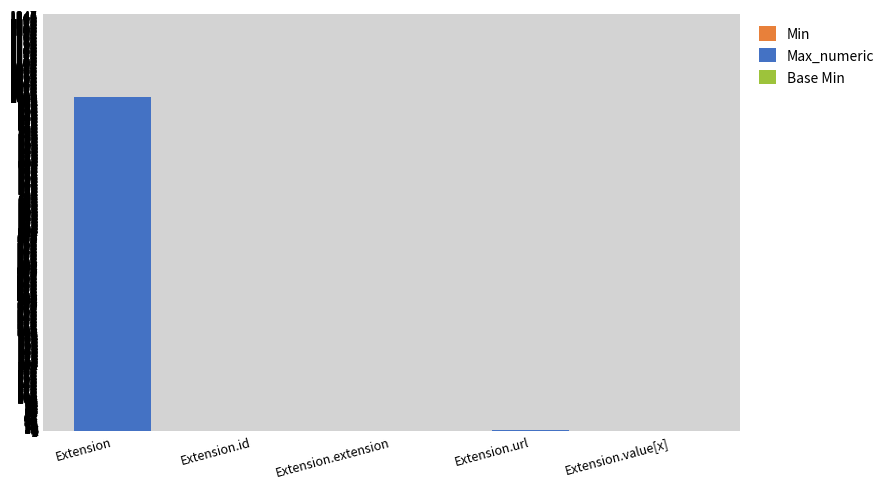

At which category is the sum across all series the highest?

Extension